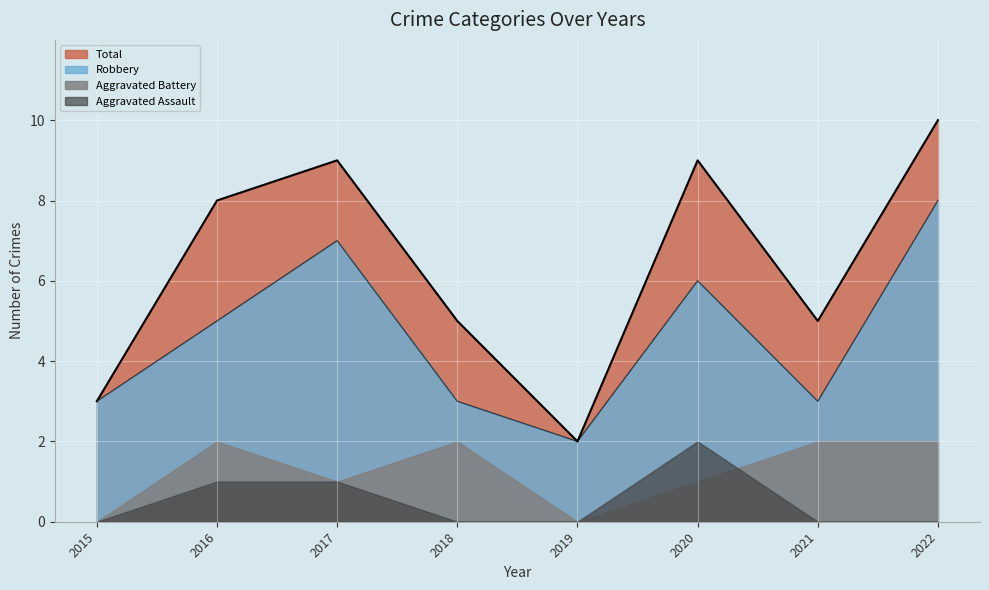

True or false: Robbery and Total cross at least once.

False